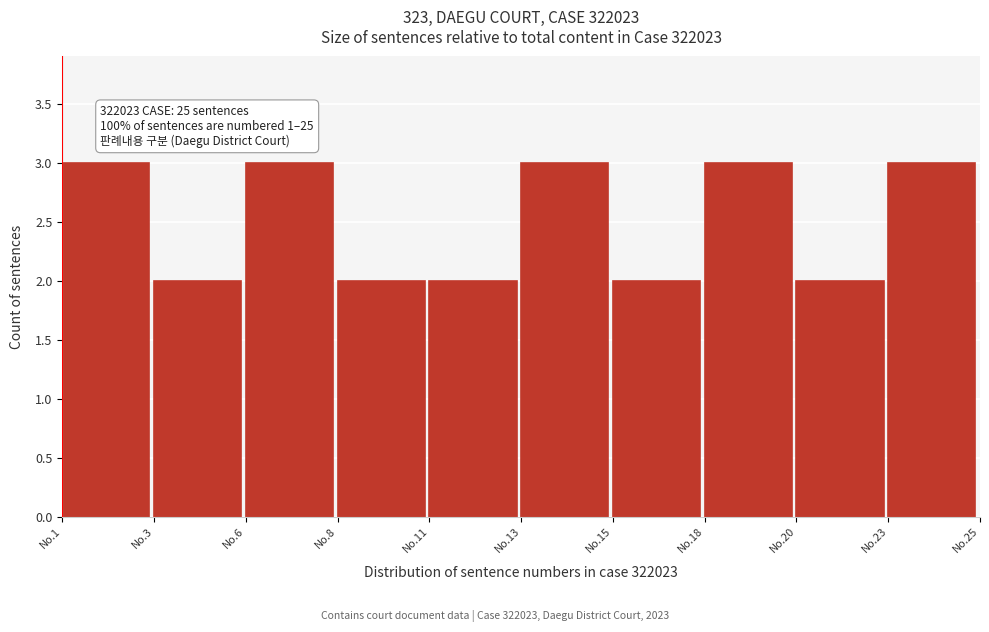

Reading left to right, what are all the values shown in this chart?

3	2	3	2	2	3	2	3	2	3